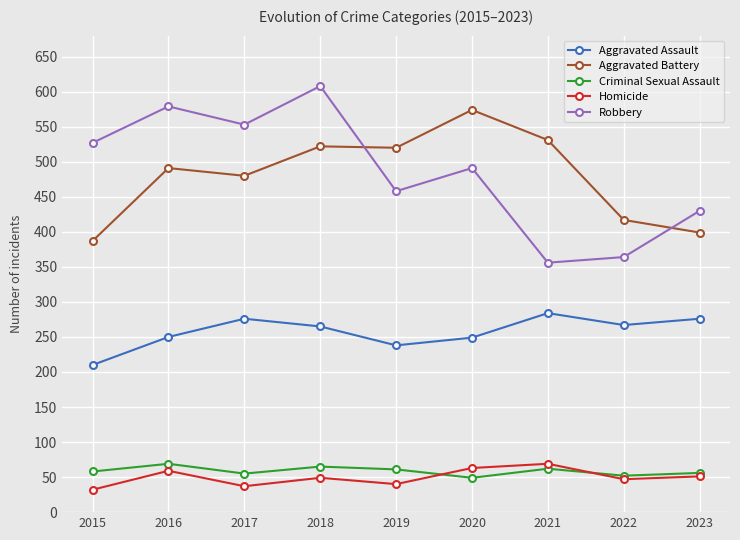

What is the sum of all Aggravated Battery values?

4321